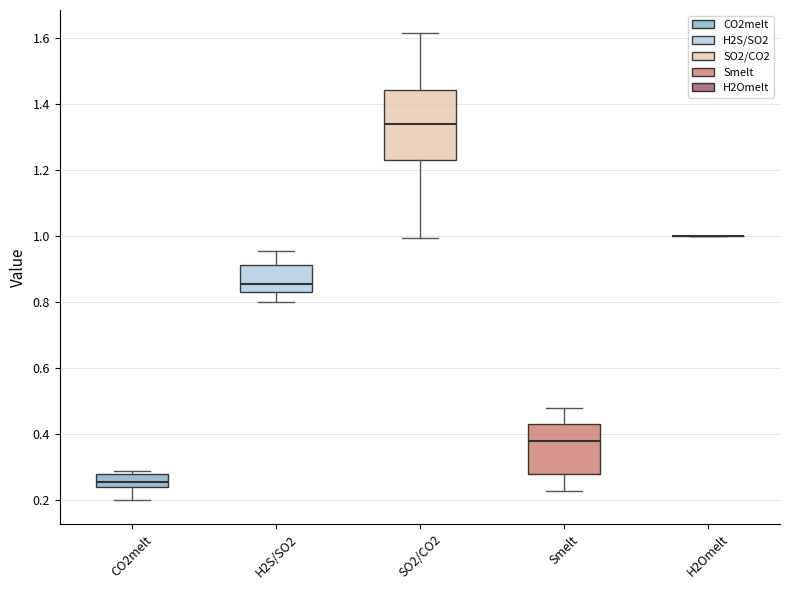

Where does the upper whisker of the box for H2S/SO2 end on the y-axis? The values are not printed on the chart, so give them approximately, as read against the axis.

0.96